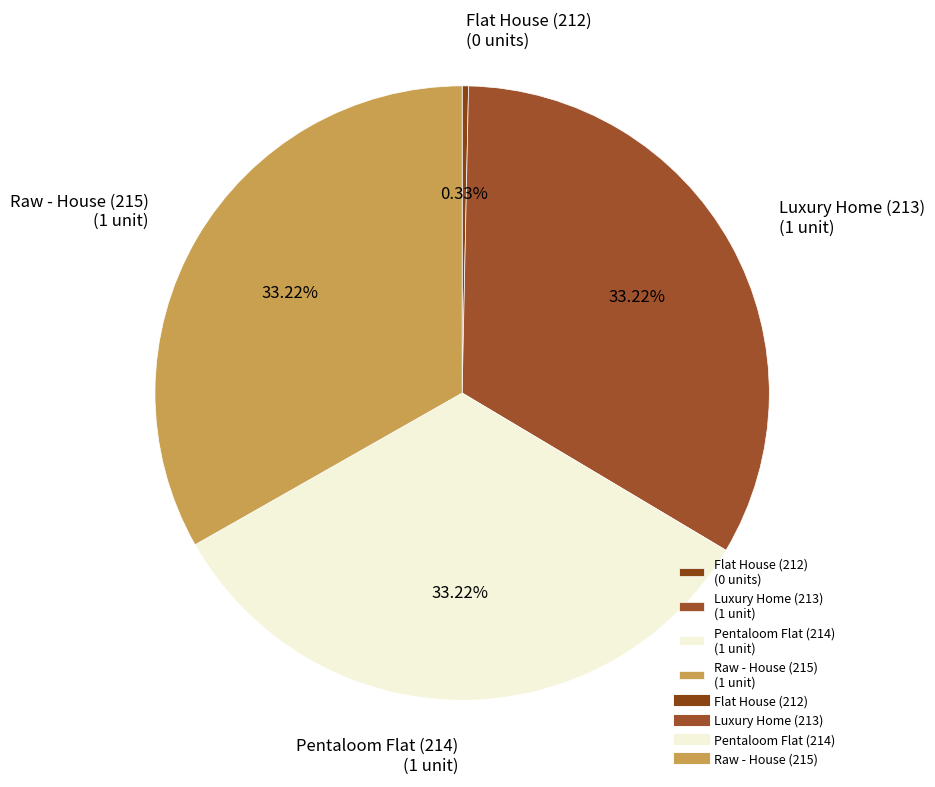

What percentage is the Luxury Home (213) slice, to the nearest percent?

33%